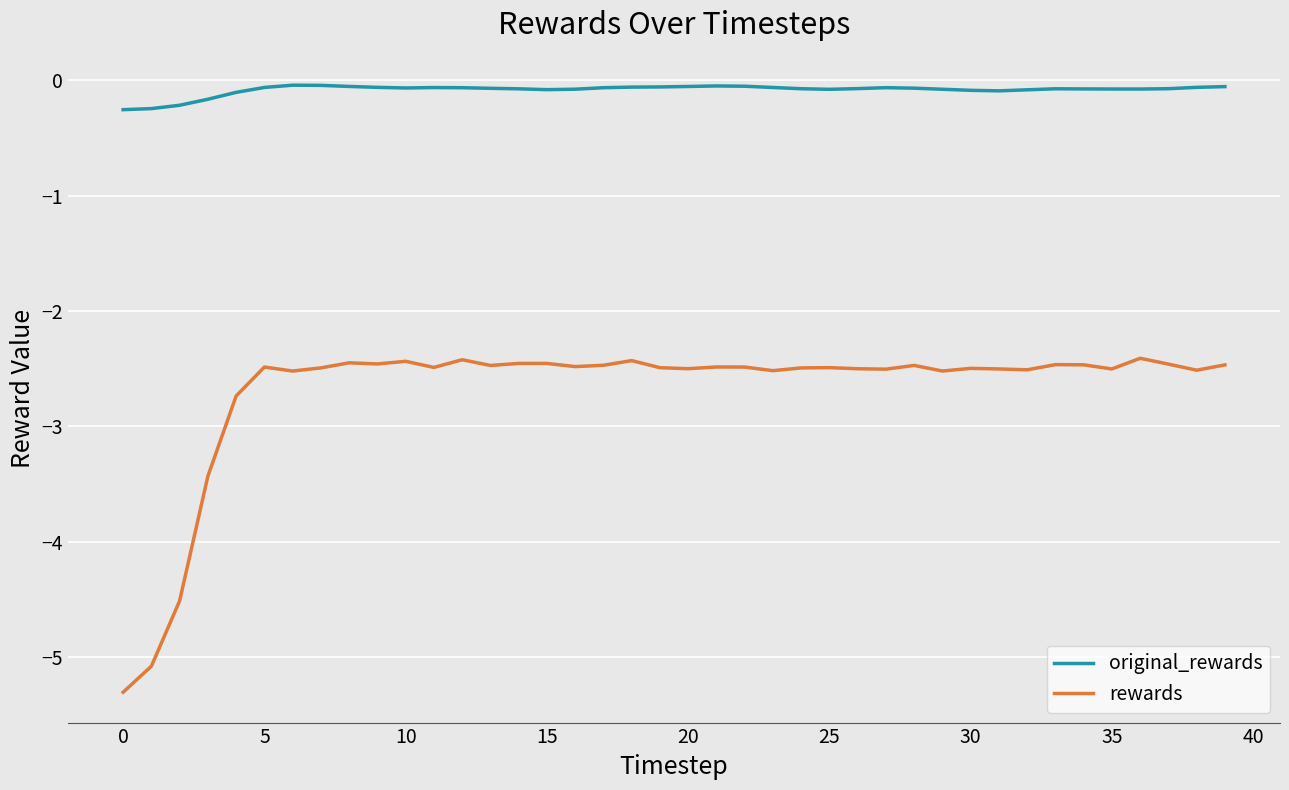

True or false: original_rewards and rewards cross at least once.

False